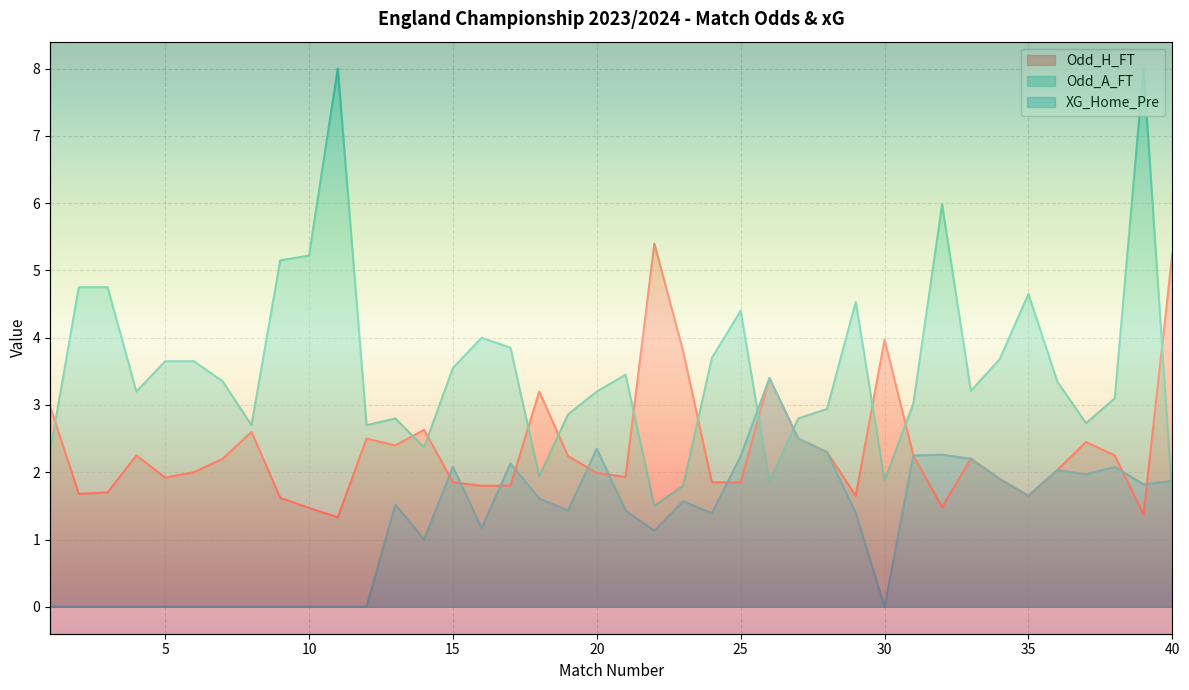

How many lines are shown in the chart?

3